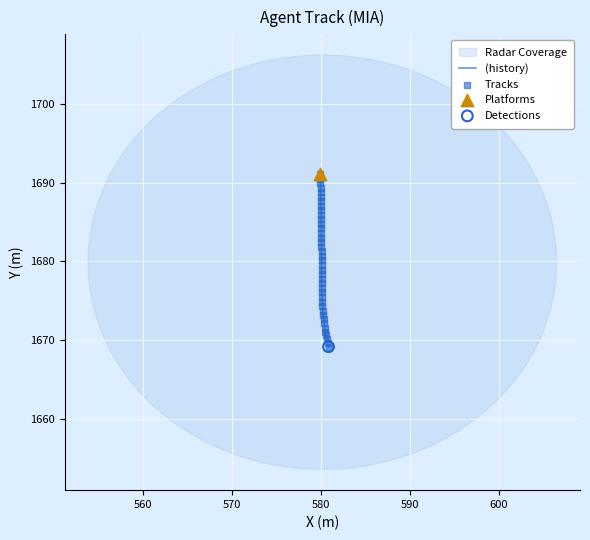

What is the greatest value displayed?

1691.1